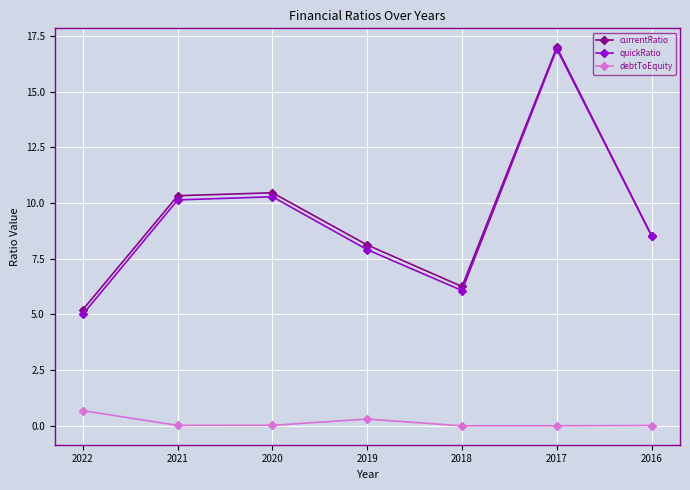

Between 2021 and 2017, which series saw the biggest shift?

quickRatio